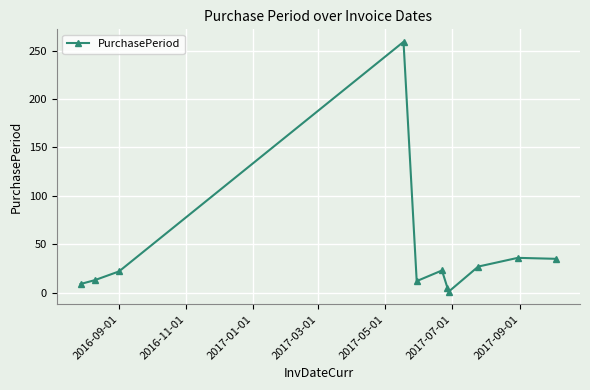

What is the difference between the second highest and minimum values?

35